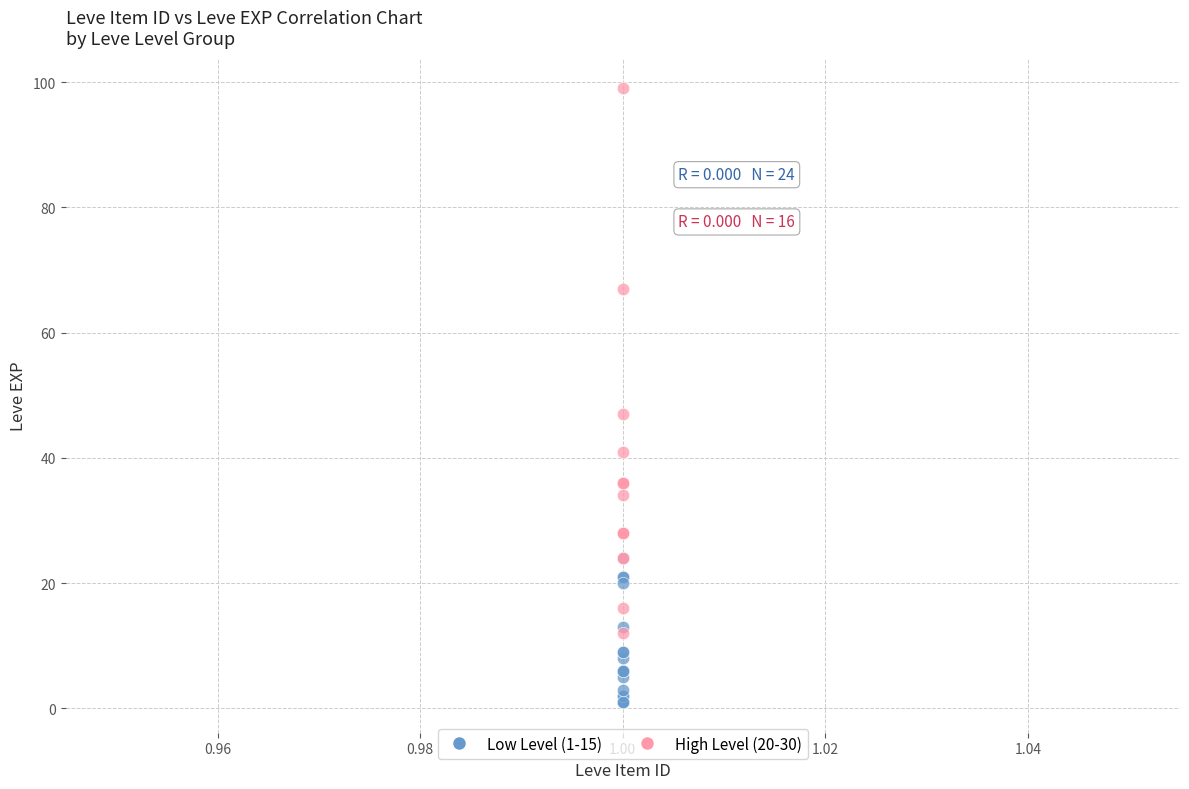

Which series contains the highest Y value?

High Level (20-30)